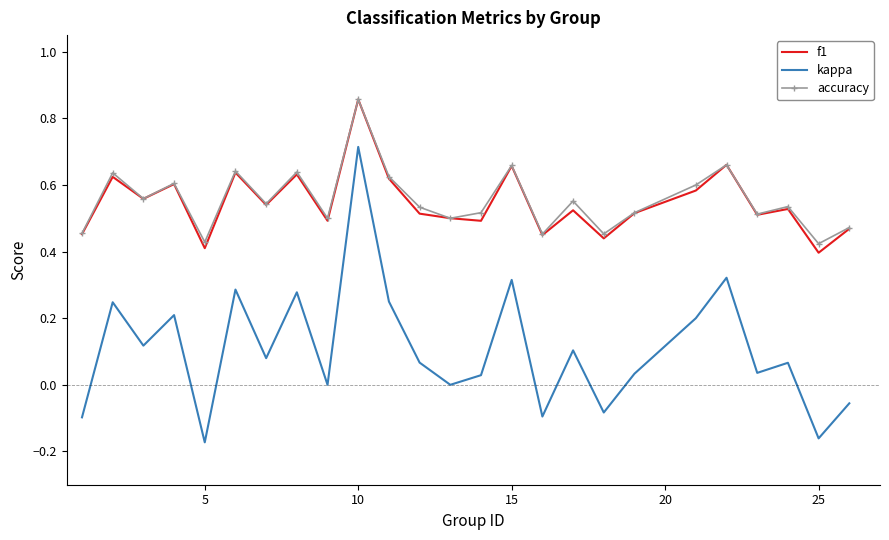

True or false: f1 and kappa intersect in this chart.

False